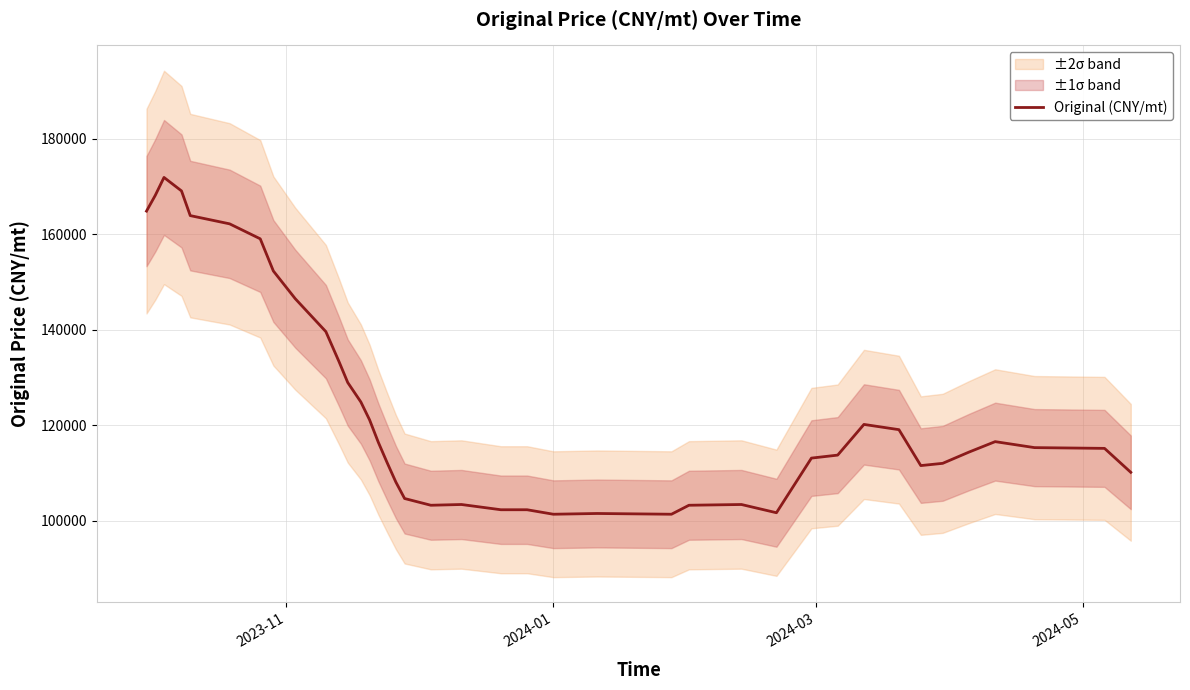

Is this an area chart (filled region under the line)?

No